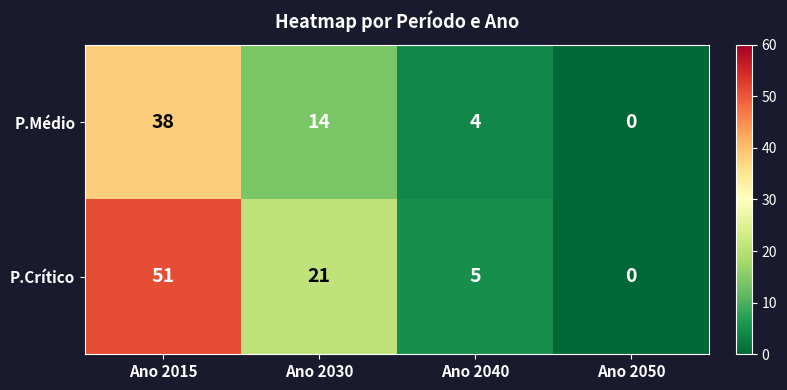

Rank the series at Ano 2030 from lowest to highest value.

P.Médio, P.Crítico